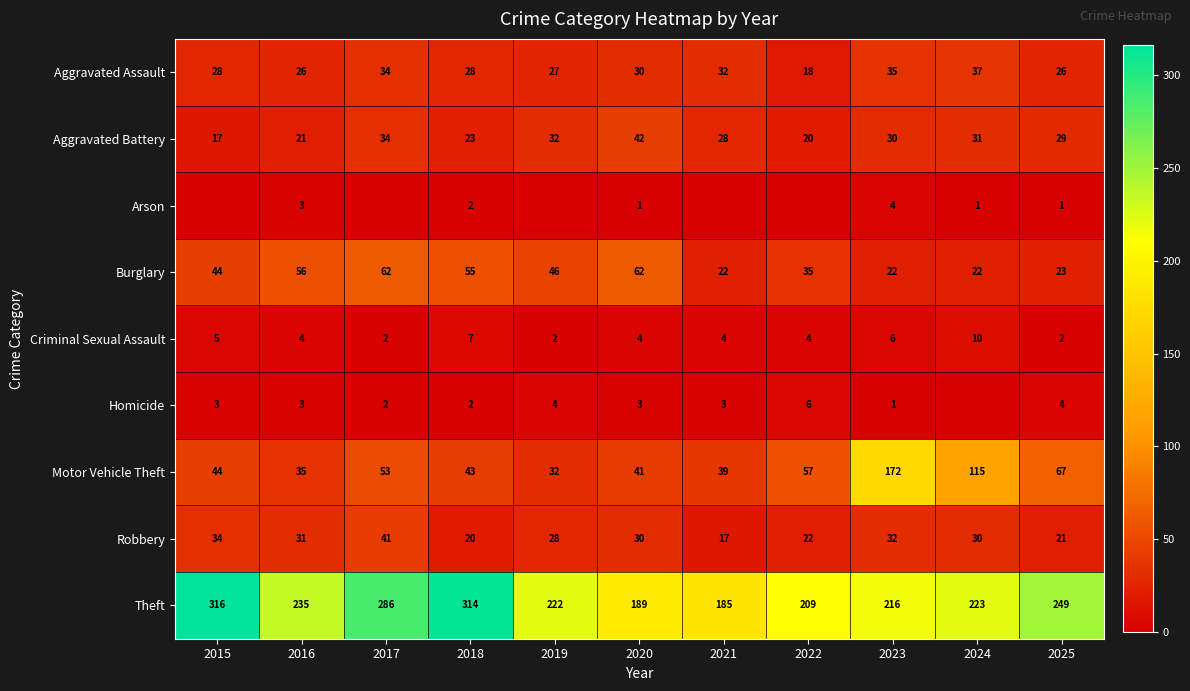

Read the Aggravated Battery value at 2019.

32